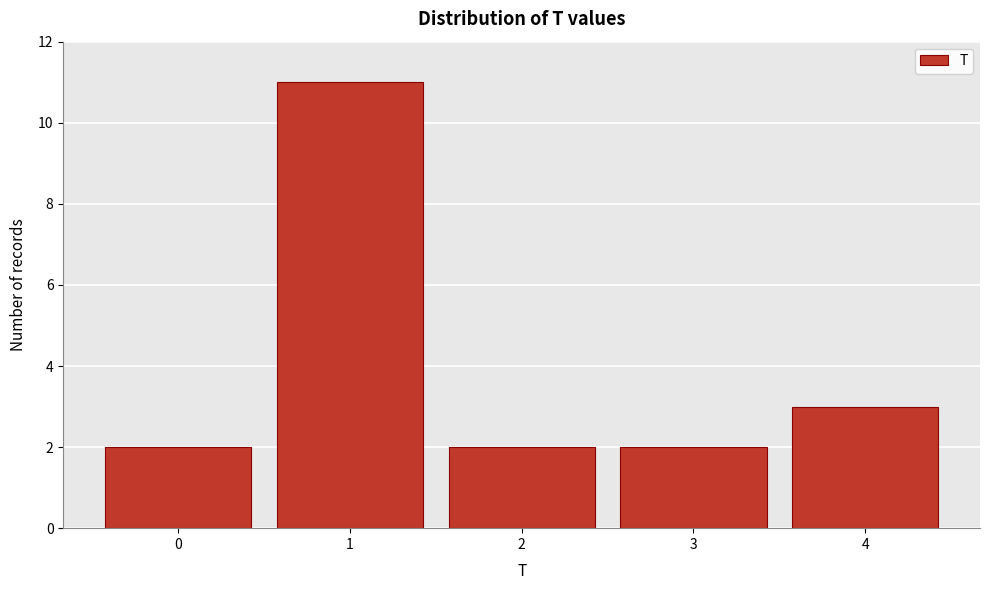

Reading right to left, list all the values displayed in this chart.

3	2	2	11	2